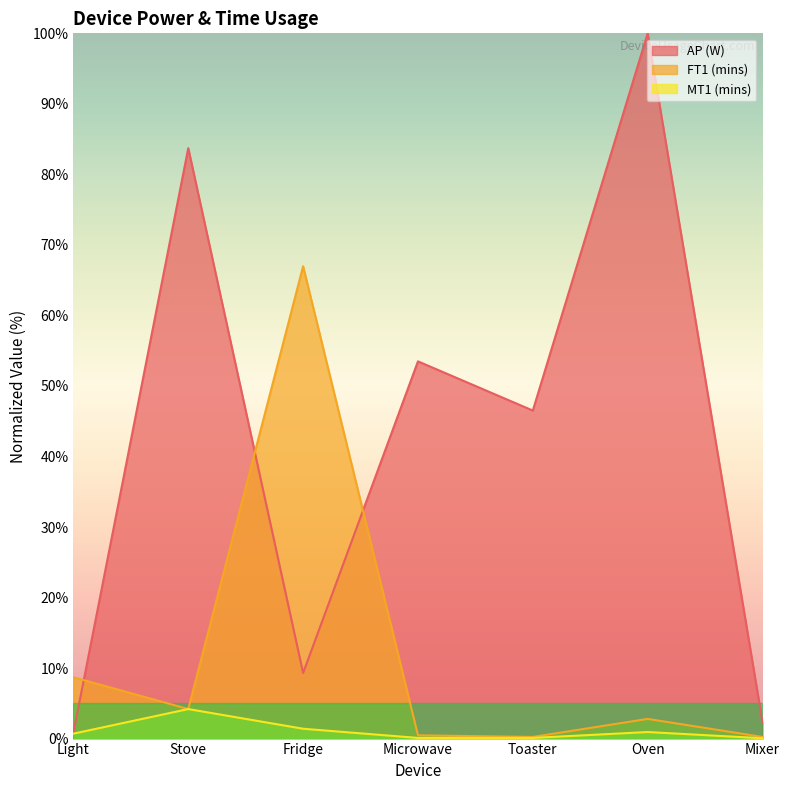

How many lines are shown in the chart?

3